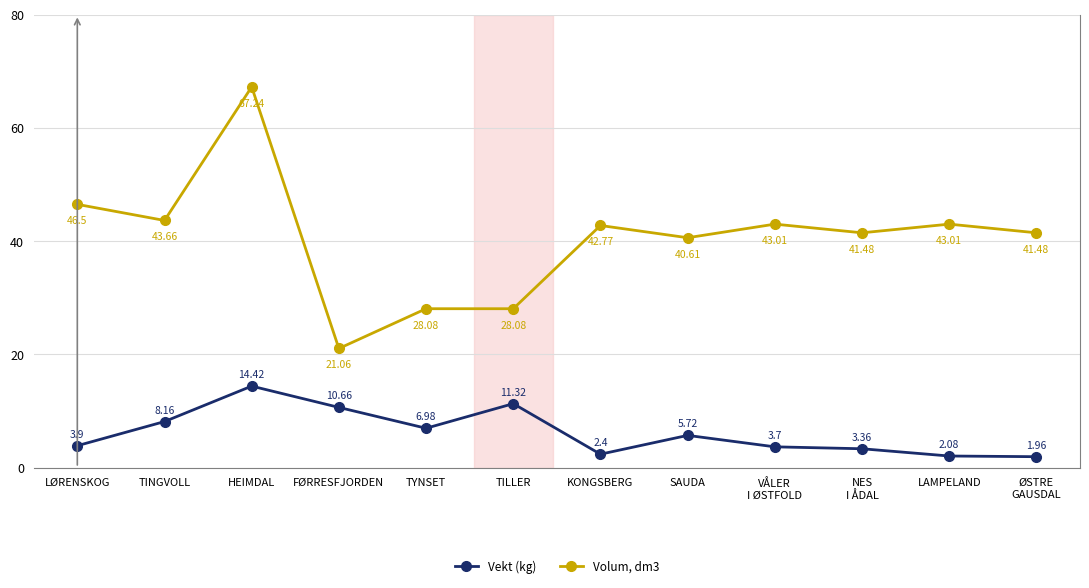

What is the difference between the maximum and minimum values in the Volum, dm3 series?

46.2